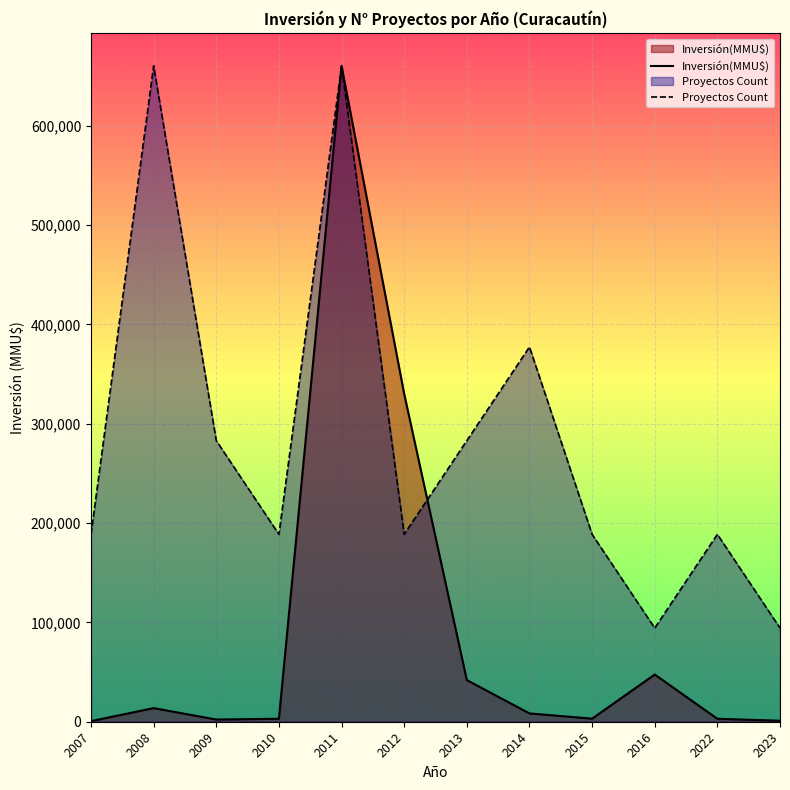

How many lines are shown in the chart?

2